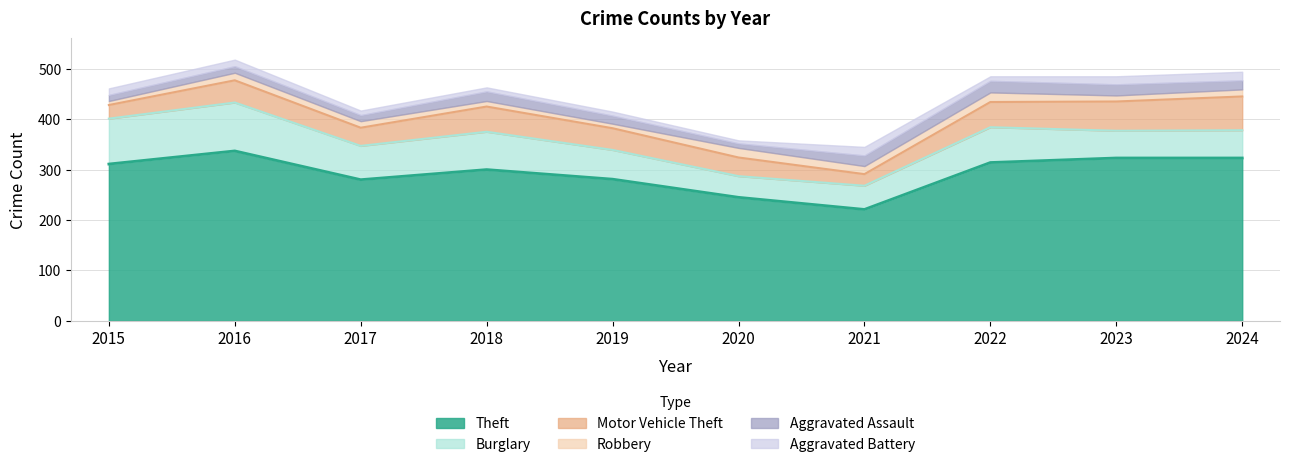

The value of Theft at 2019 is 281. True or false?

True